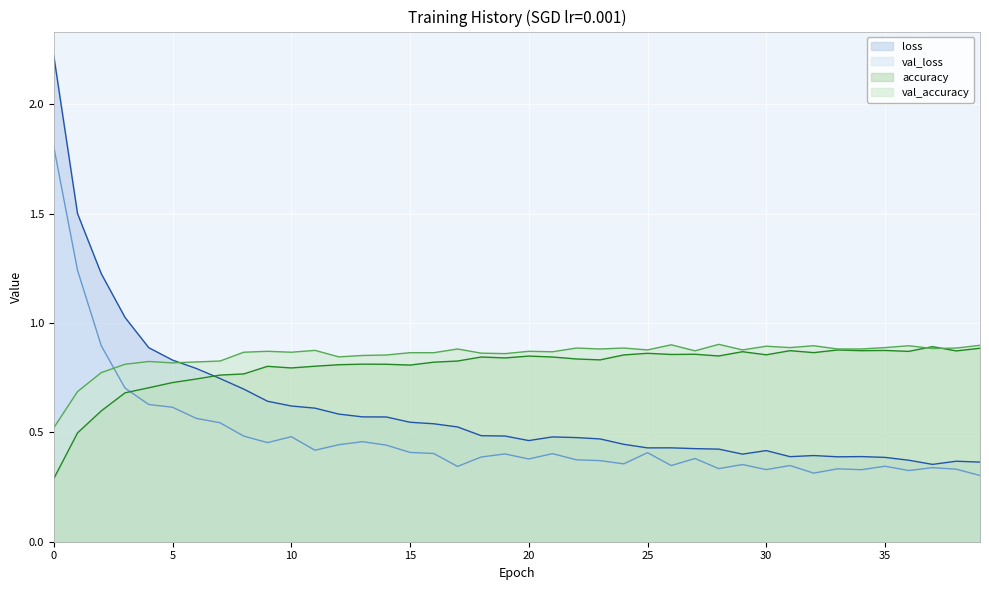

How many interior local peaks does the loss series have?

6